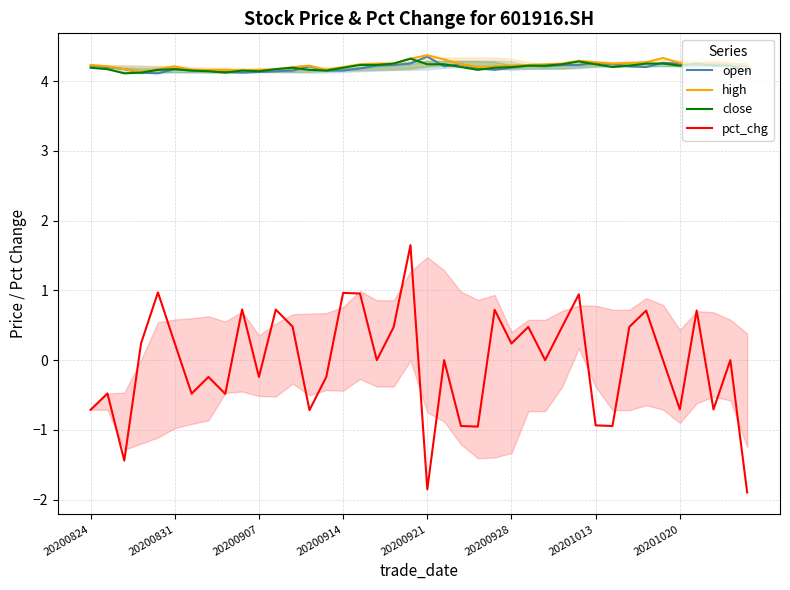

How many categories are shown in the chart?

40